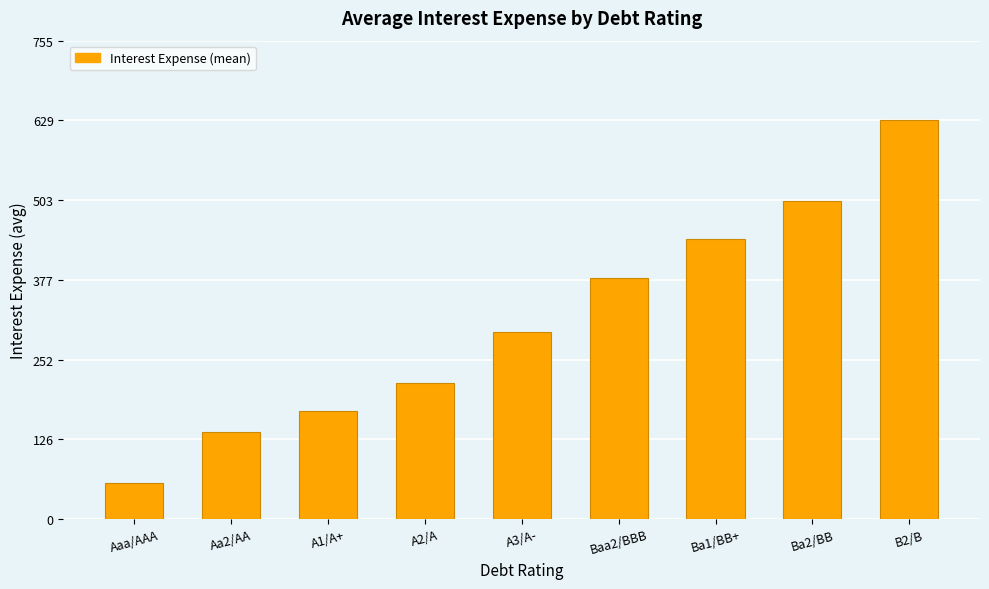

Which label corresponds to the largest value in the chart?

B2/B